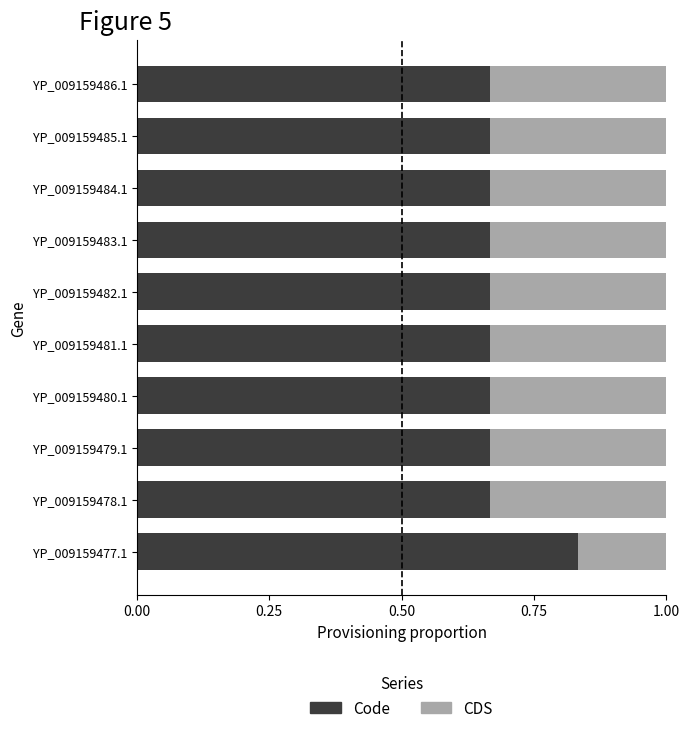

What is the sum of the Code values at YP_009159485.1 and YP_009159486.1?

1.3